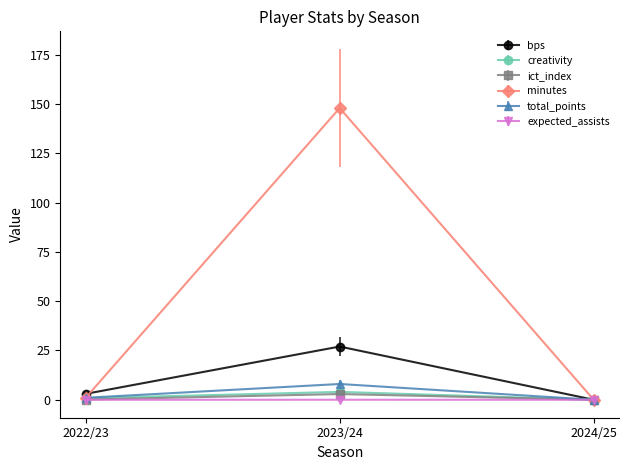

At how many categories does at least one series exceed 98?

1